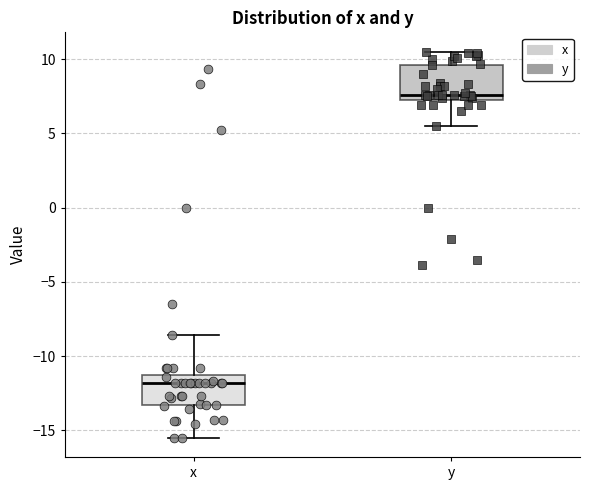

Reading left to right, transcribe this box plot: for each box, give where its median line is, the range the box spans, and where its two whiskers end, as read against the y-axis. The values are not printed on the chart, so give them approximately, as read against the axis.

x: median -12.0, box -13.5 to -11.0, whiskers -15.5 to -8.5
y: median 7.5 (just above the box's lower edge), box 7.5 to 9.5, whiskers 5.5 to 10.5